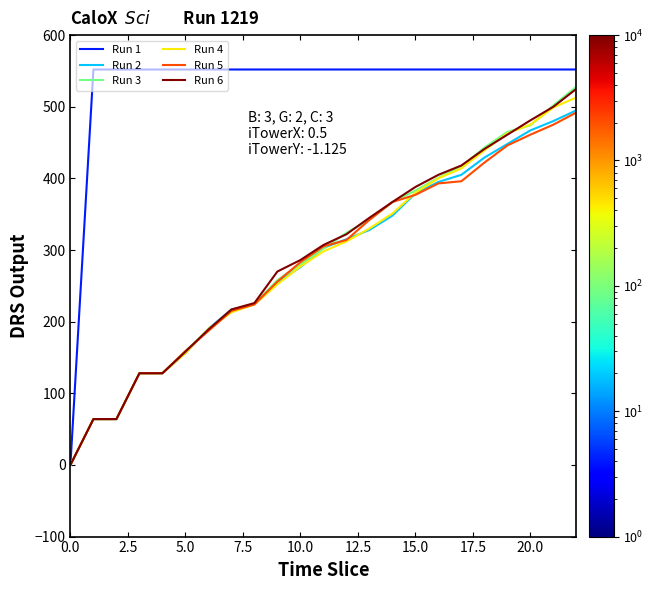

What is the greatest value displayed?

552